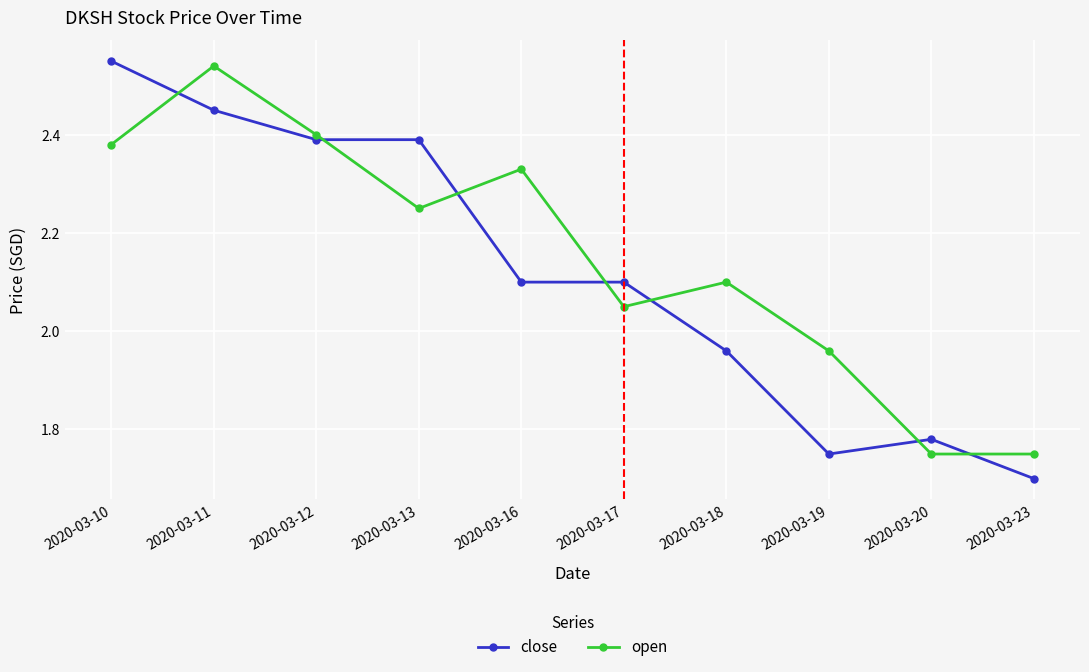

Where does the close series first go above 2?

2020-03-10